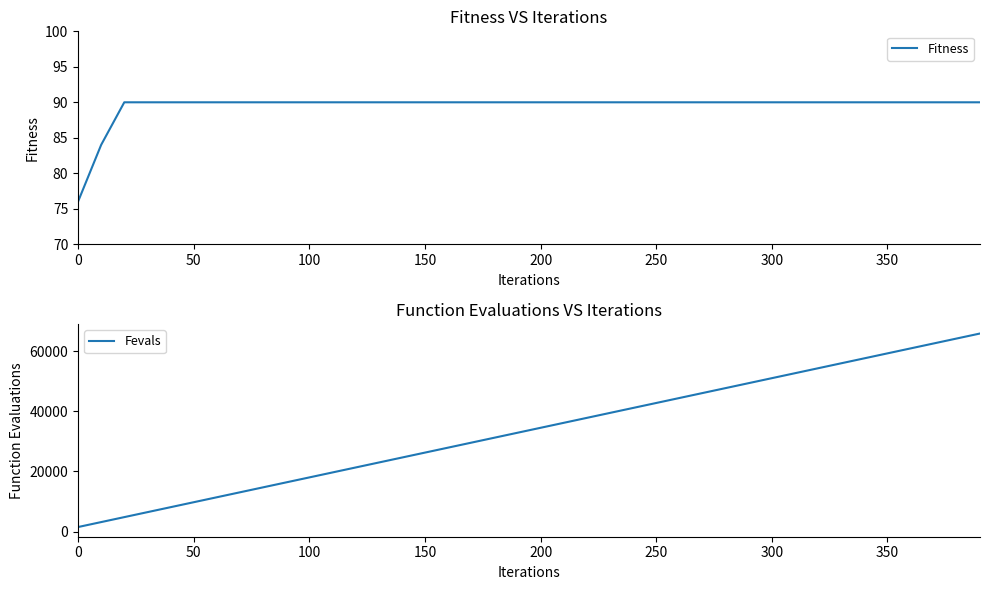

What is the value of the Fitness point at the 22nd from the left?

90